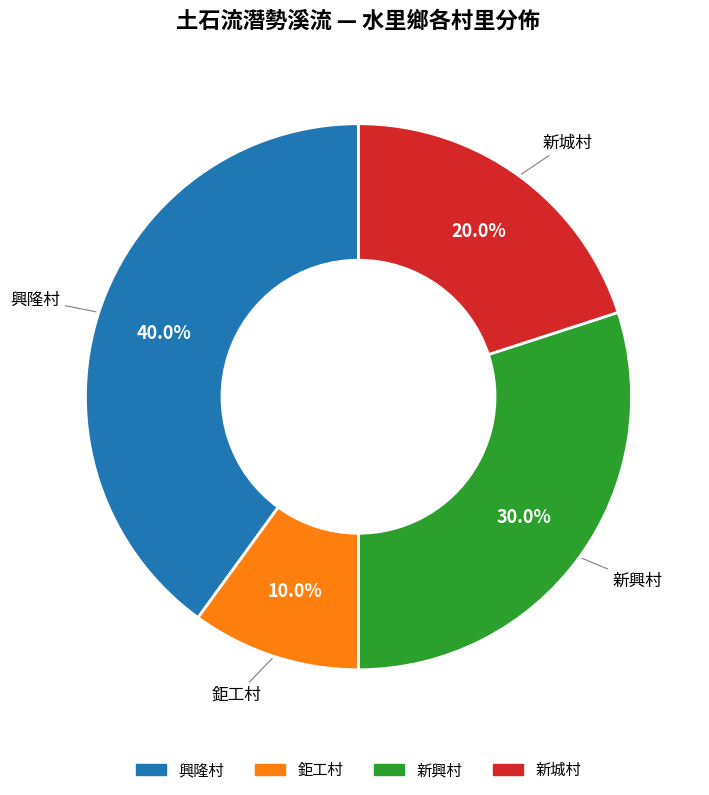

What percentage is the 新興村 slice, to the nearest percent?

30%